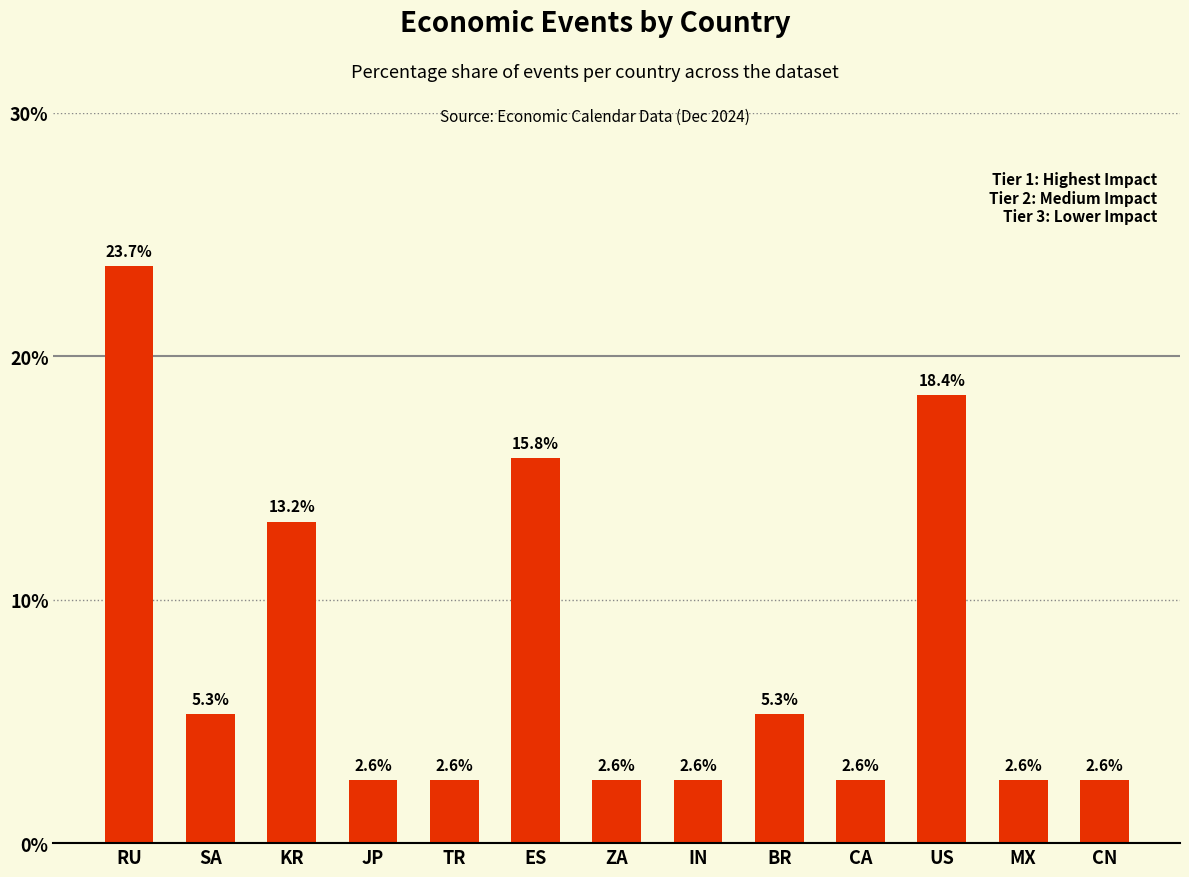

Is it true that the value at ZA is 0.6?

False